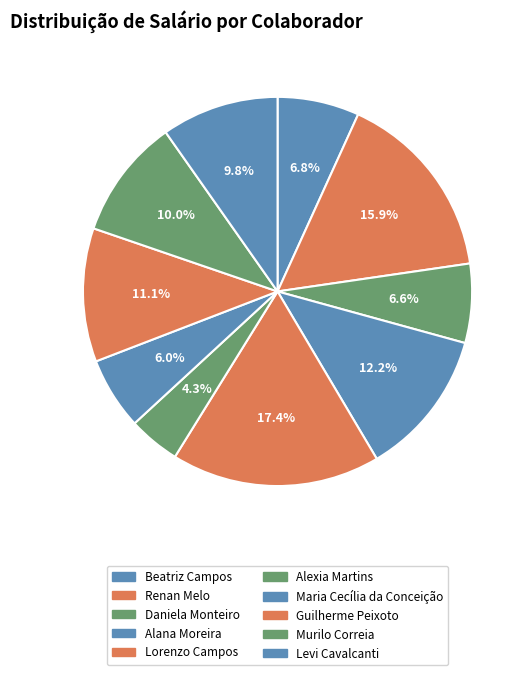

Does any single category account for the majority?

No